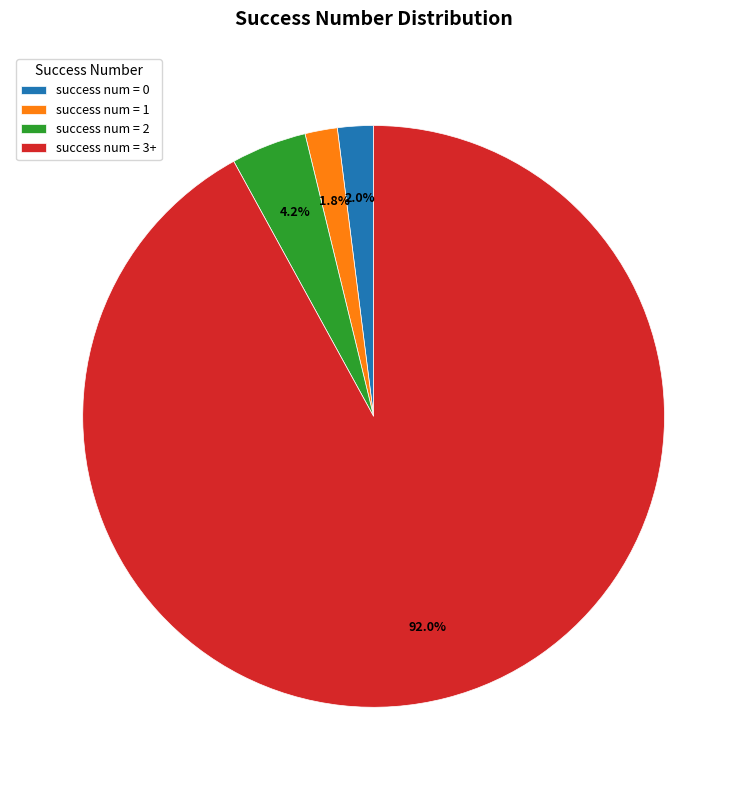

Which has a higher value, success num = 1 or success num = 3+?

success num = 3+